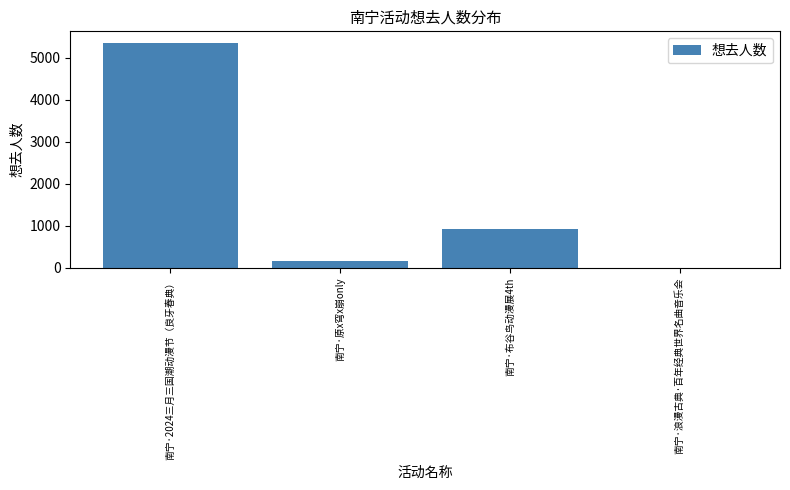

Are the bars grouped side by side (vs. stacked)?

No